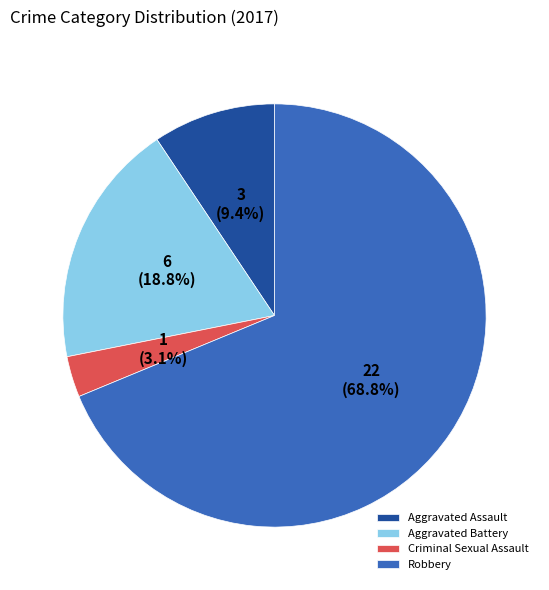

To the nearest percent, what percentage of the pie is Aggravated Assault?

9%